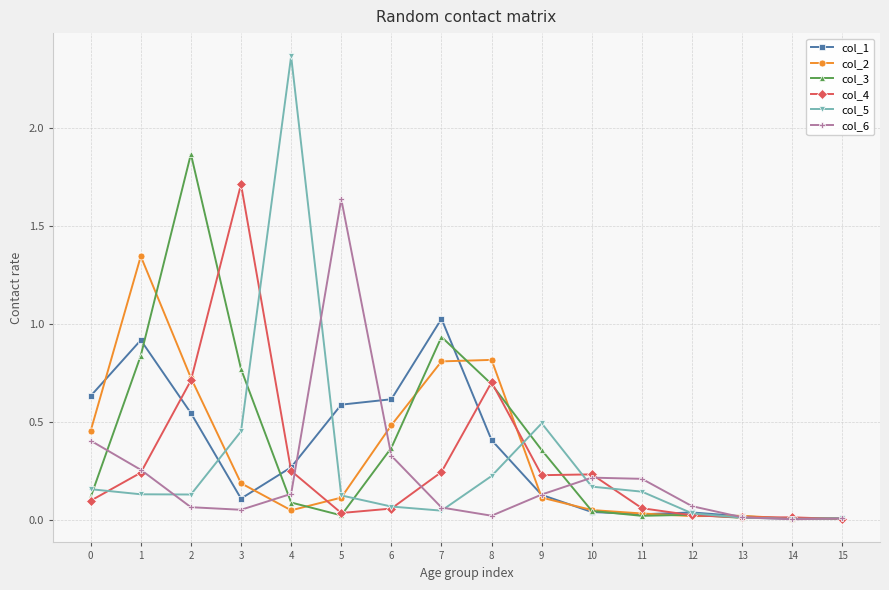

Where is the first local minimum for col_2?

4